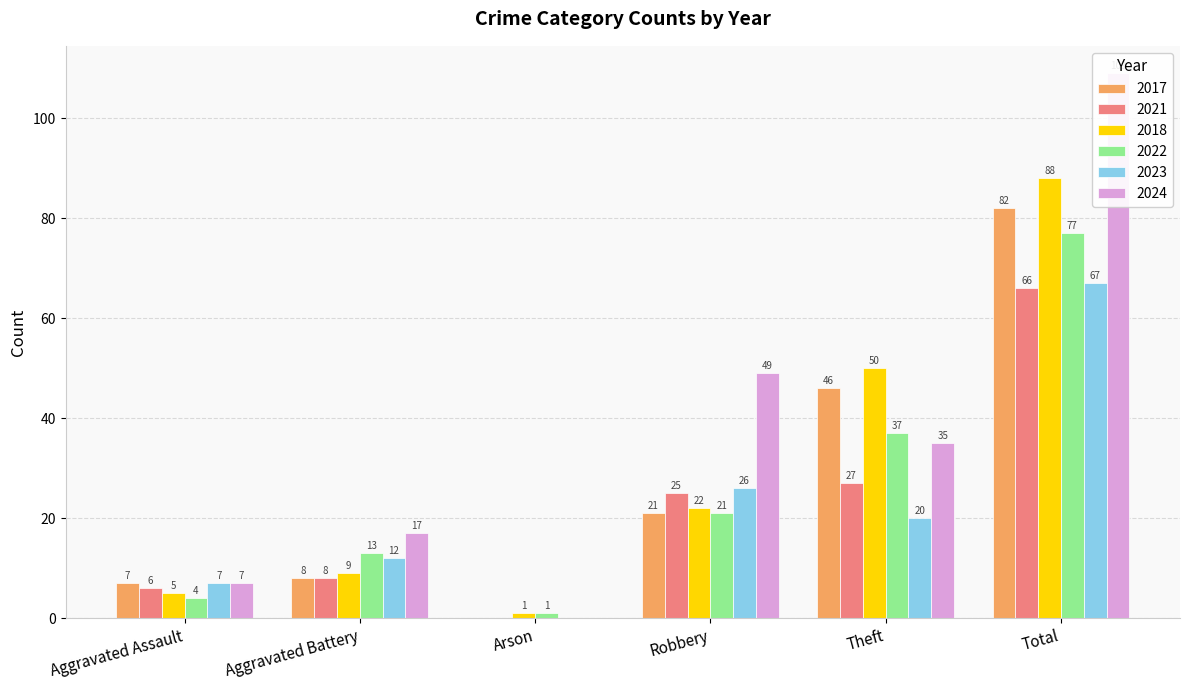

What are all the series names shown in the legend?

2017, 2021, 2018, 2022, 2023, 2024